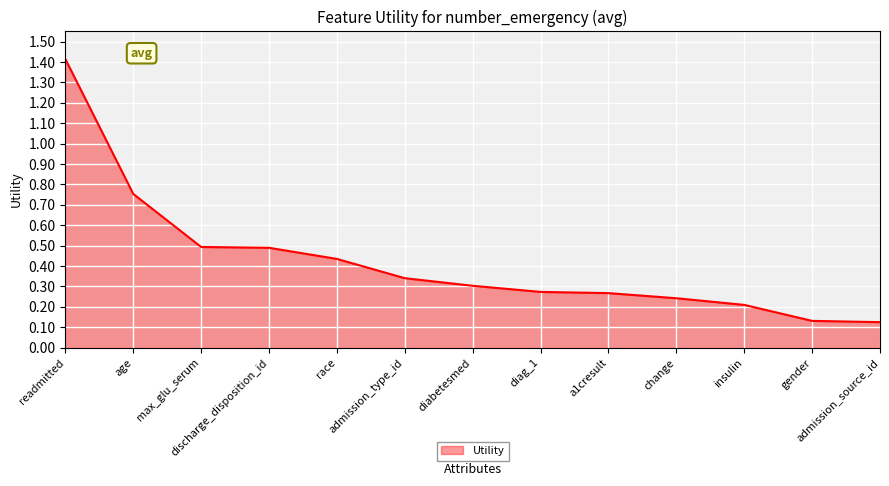

What is the greatest value displayed?

1.4